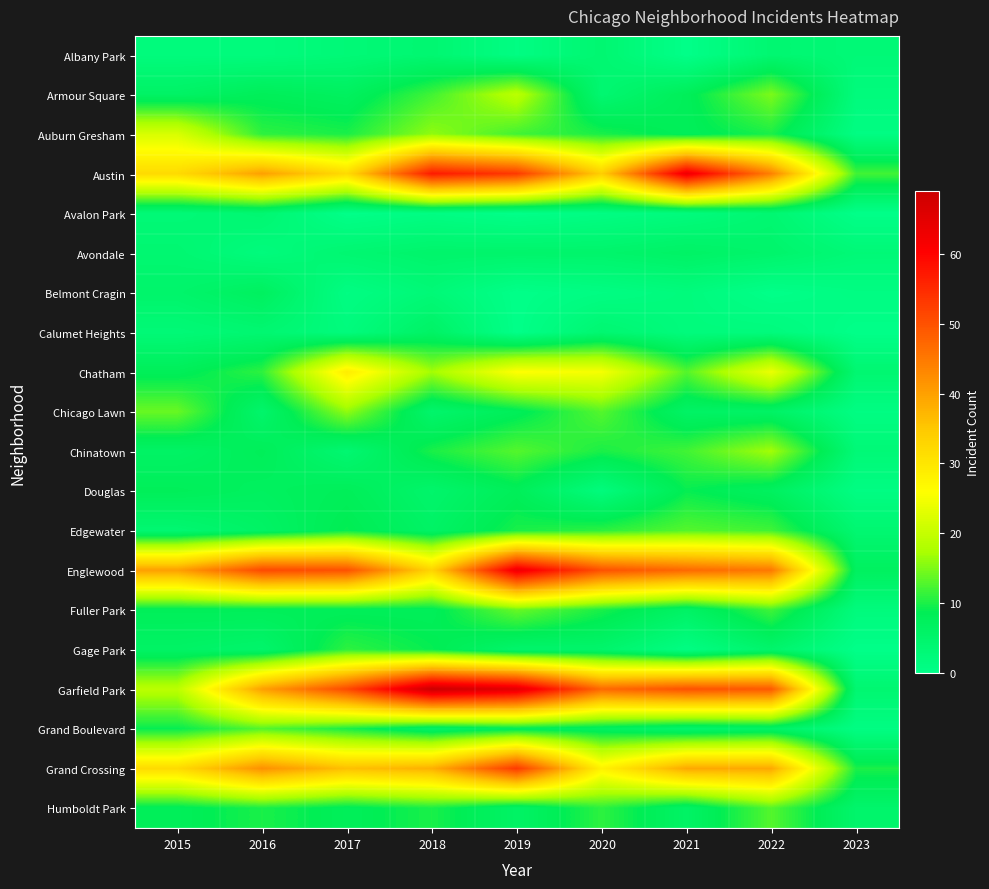

At how many categories does at least one series exceed 37?

8